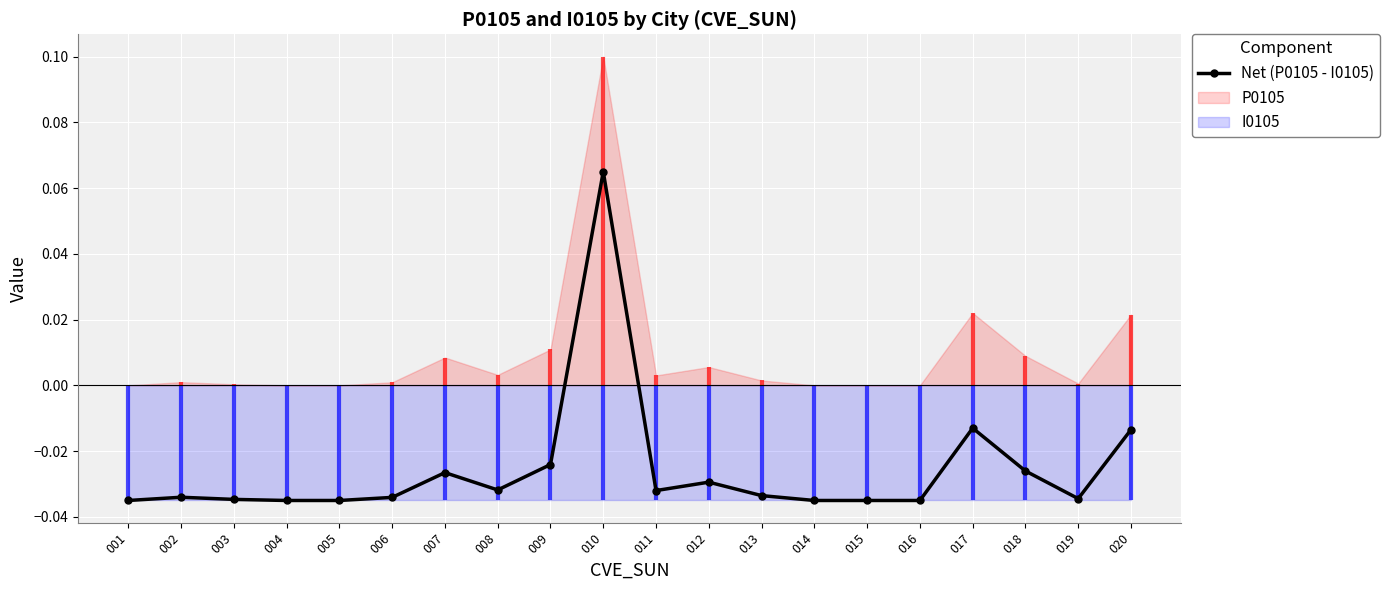

Which has a higher value, 010 or 007?

010